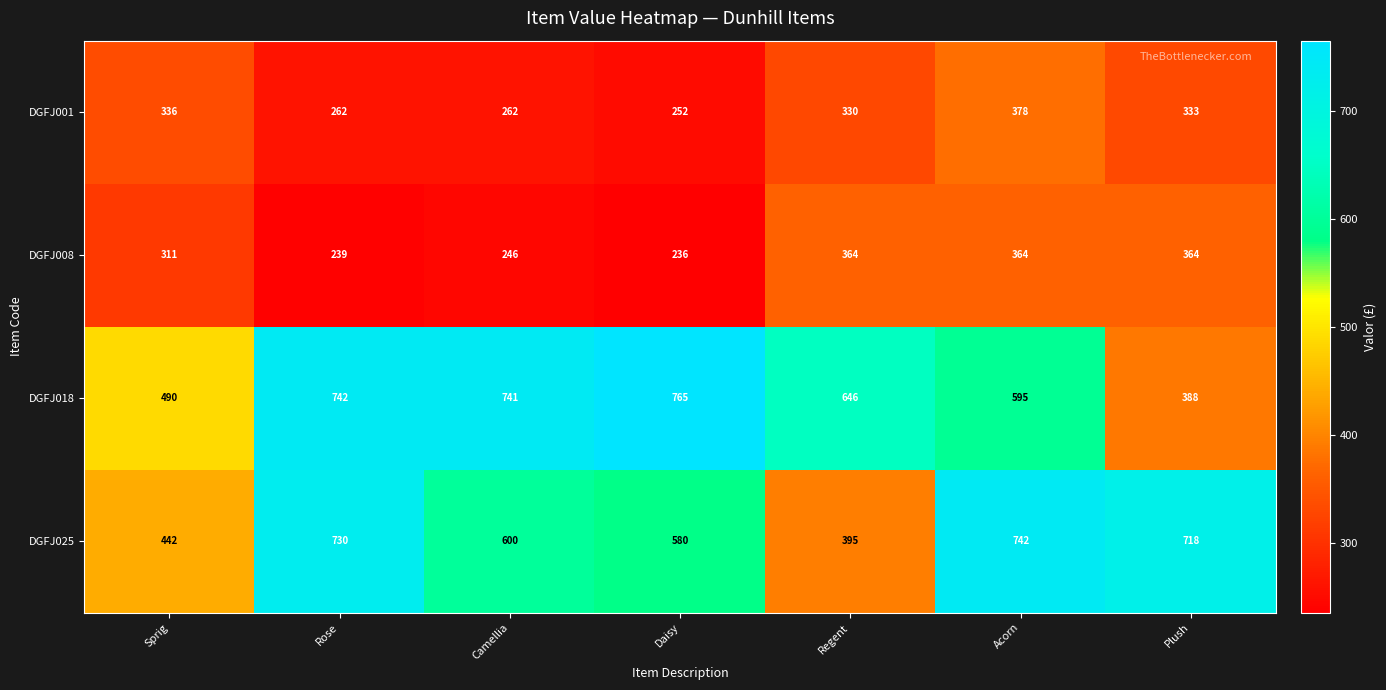

Reading left to right, extract all data points from this chart.

DGFJ001: Sprig=336	Rose=262	Camellia=262	Daisy=252	Regent=330	Acorn=378	Plush=333
DGFJ008: Sprig=311	Rose=239	Camellia=246	Daisy=236	Regent=364	Acorn=364	Plush=364
DGFJ018: Sprig=490	Rose=742	Camellia=741	Daisy=765	Regent=646	Acorn=595	Plush=388
DGFJ025: Sprig=442	Rose=730	Camellia=600	Daisy=580	Regent=395	Acorn=742	Plush=718